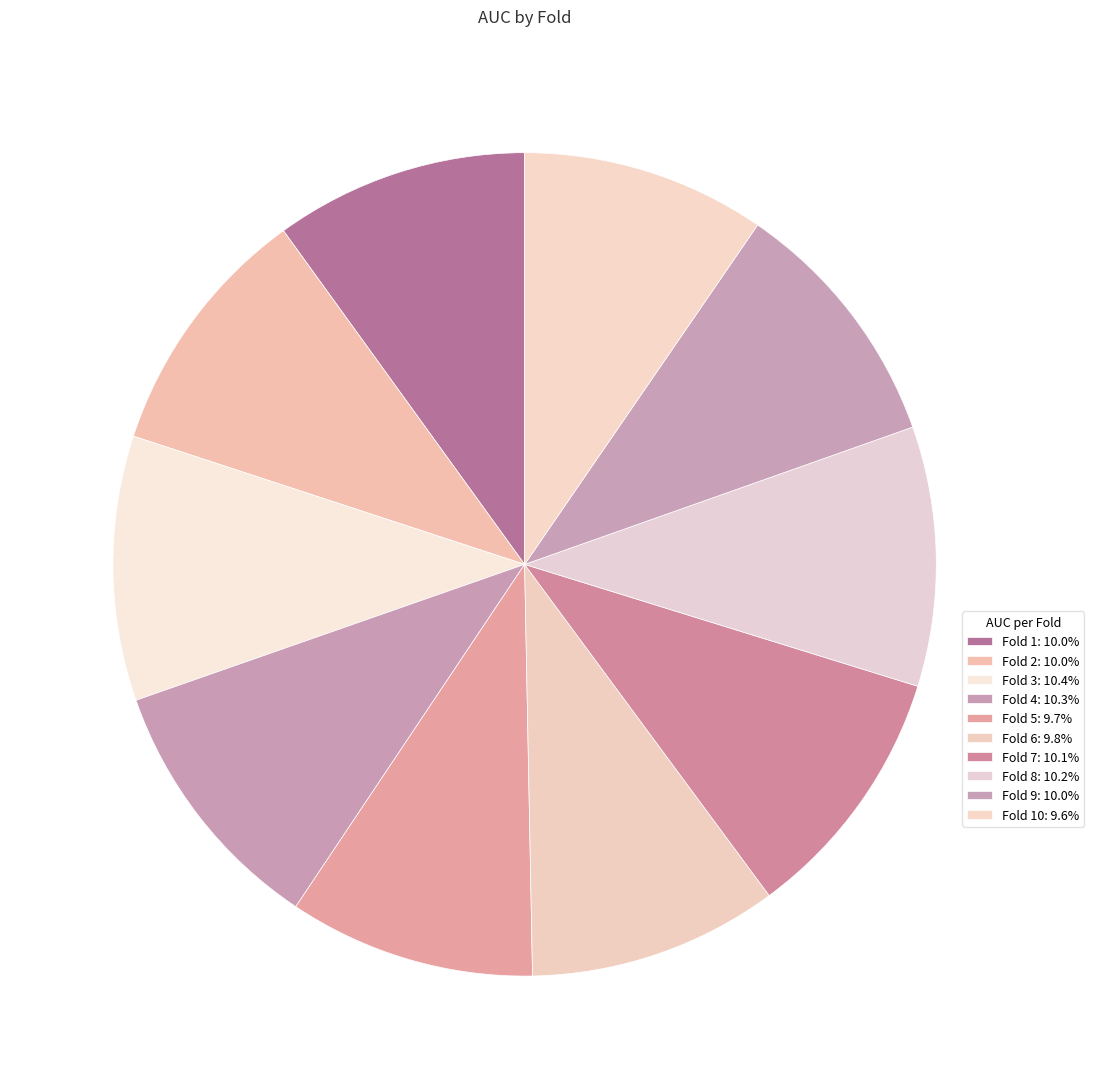

How many slices are in this pie chart?

10